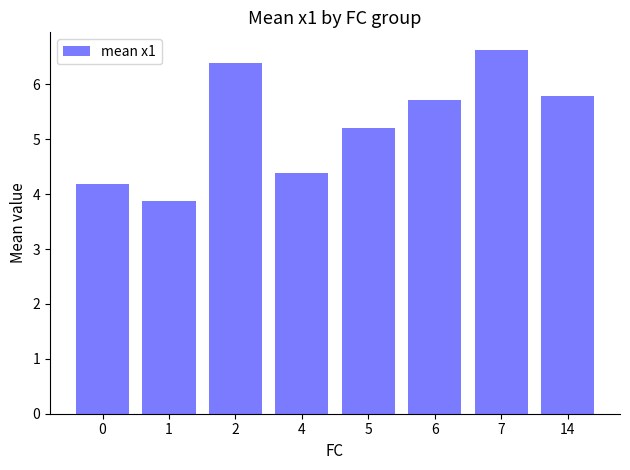

Approximately how many times larger is the value at 7 compared to 0?

1.6